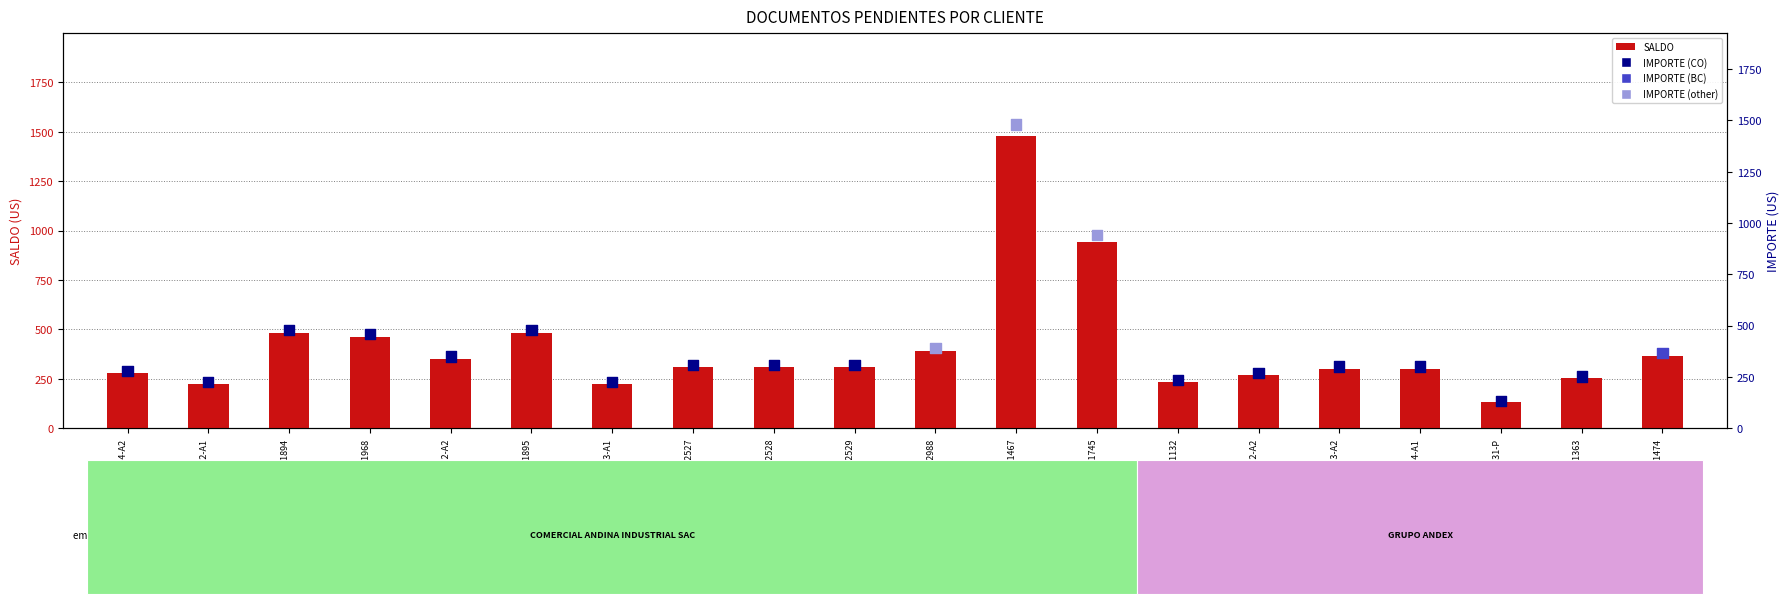

What is the total value across all series at F0040011745?

1884.2